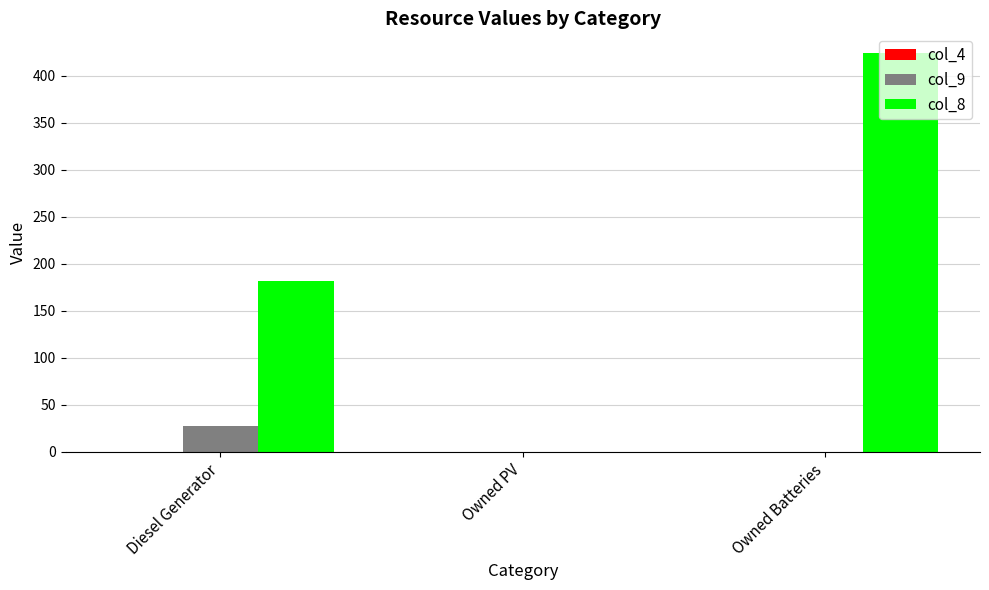

Which label corresponds to the largest value in the chart?

Owned Batteries